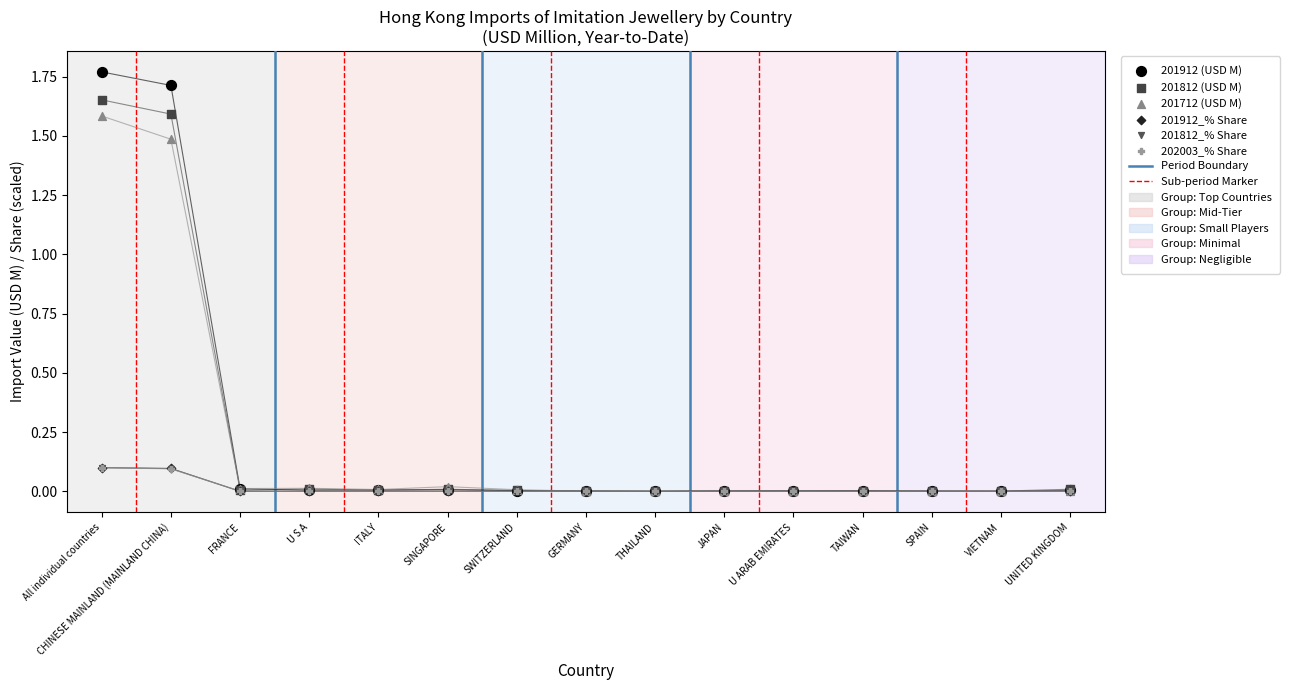

Which series reaches the maximum Y coordinate?

201912 (USD M)